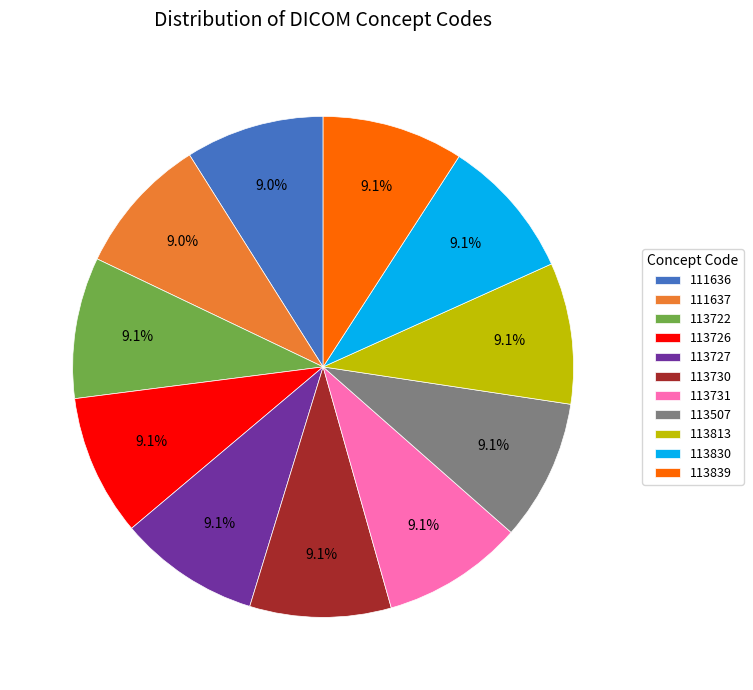

Count the number of slices in the pie.

11